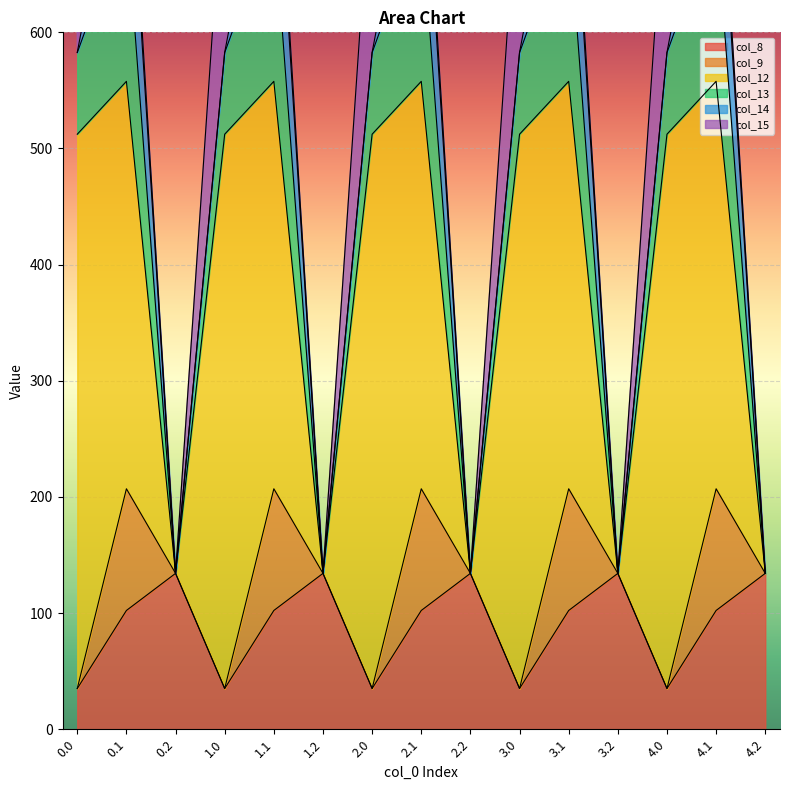

How many lines are shown in the chart?

6